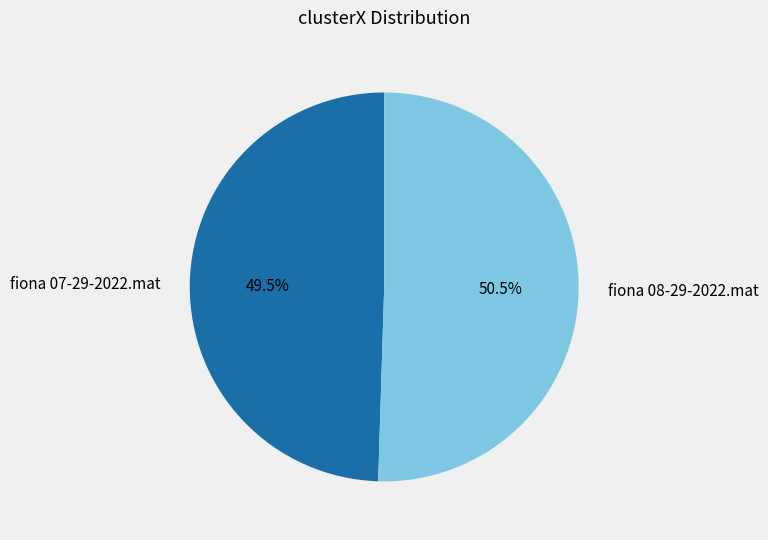

Count the number of slices in the pie.

2